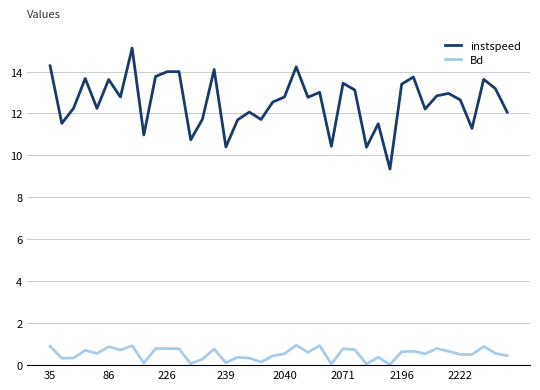

Which series has the largest range (max minus min)?

instspeed